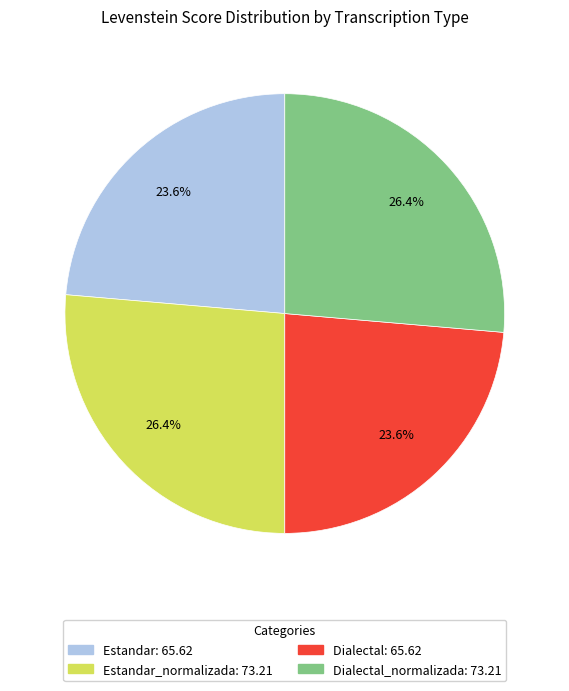

Is there a majority slice in this chart?

No